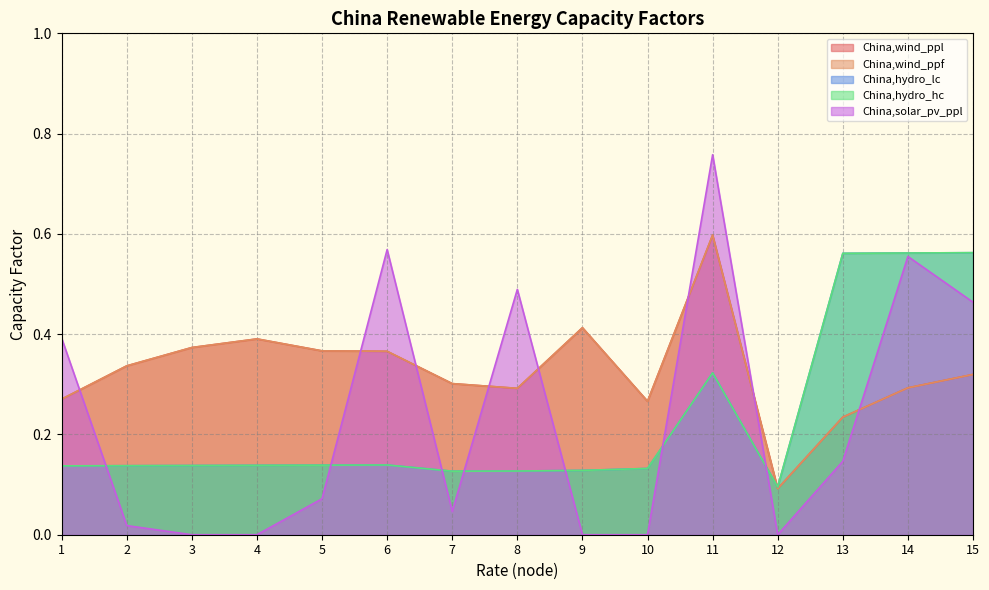

True or false: China,hydro_hc and China,wind_ppl cross at least once.

True